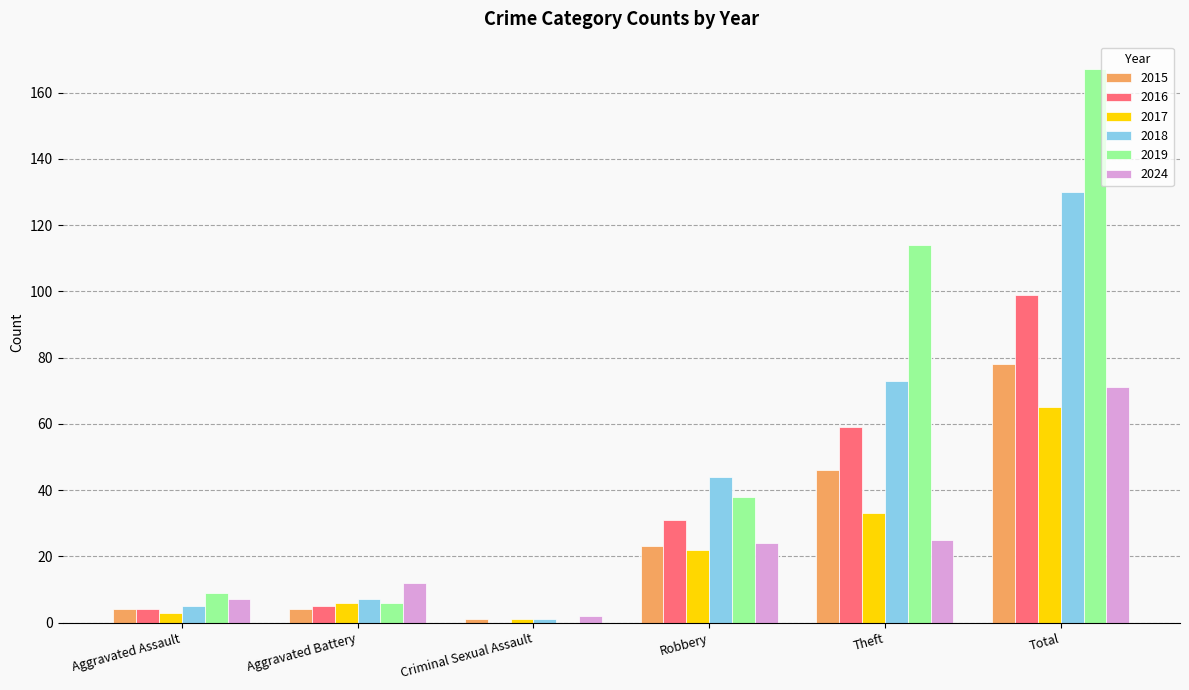

Which series changed the most between Aggravated Battery and Robbery?

2018